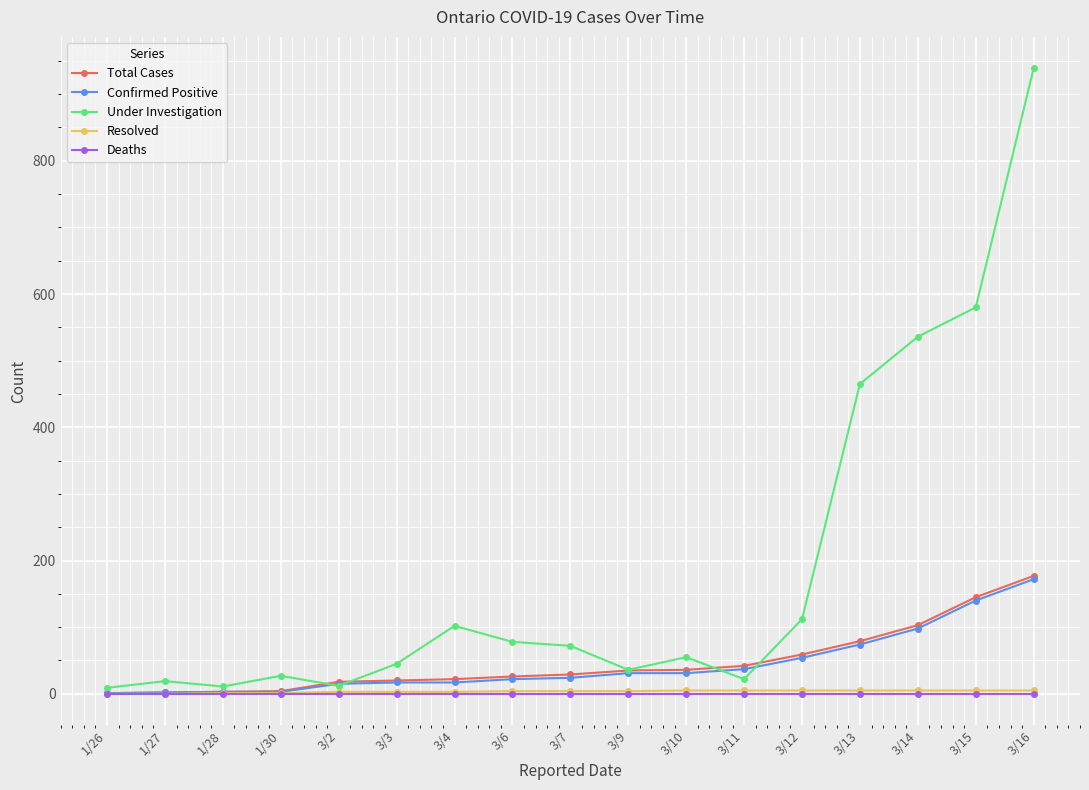

What is the label of the 4th point from the right?

3/13